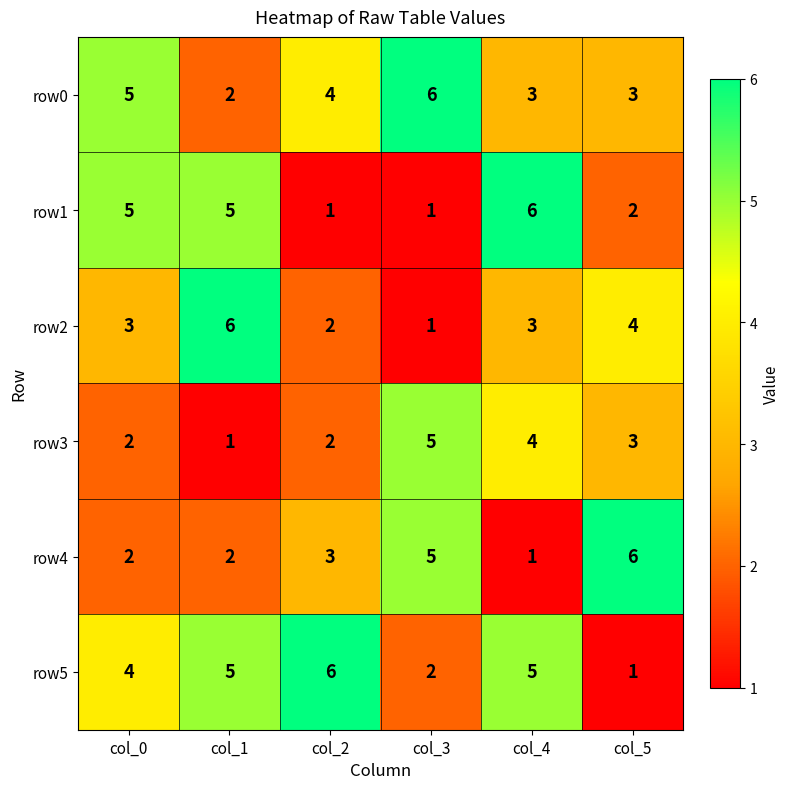

How many series are shown in this chart?

6